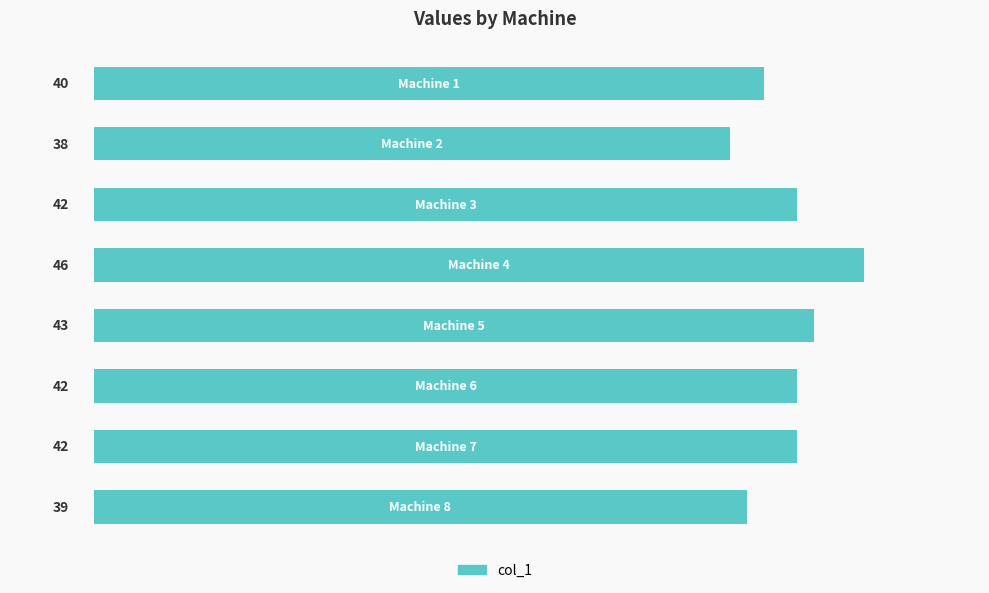

Reading right to left, transcribe all the data shown in this chart.

7=39	6=42	5=42	4=43	3=46	2=42	1=38	0=40